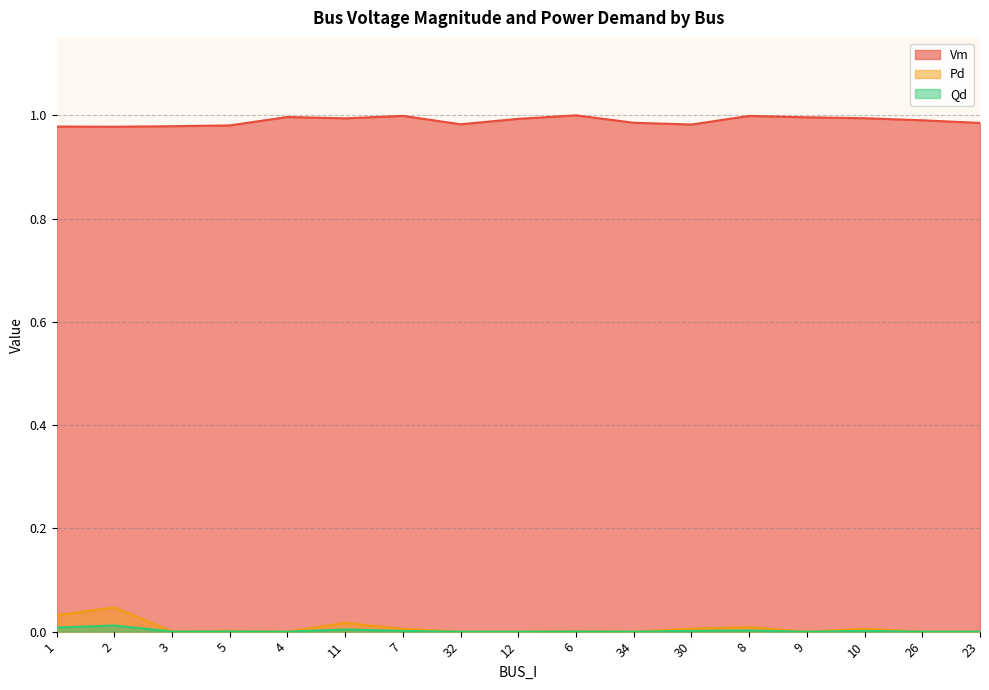

Count the number of data series in this chart.

3